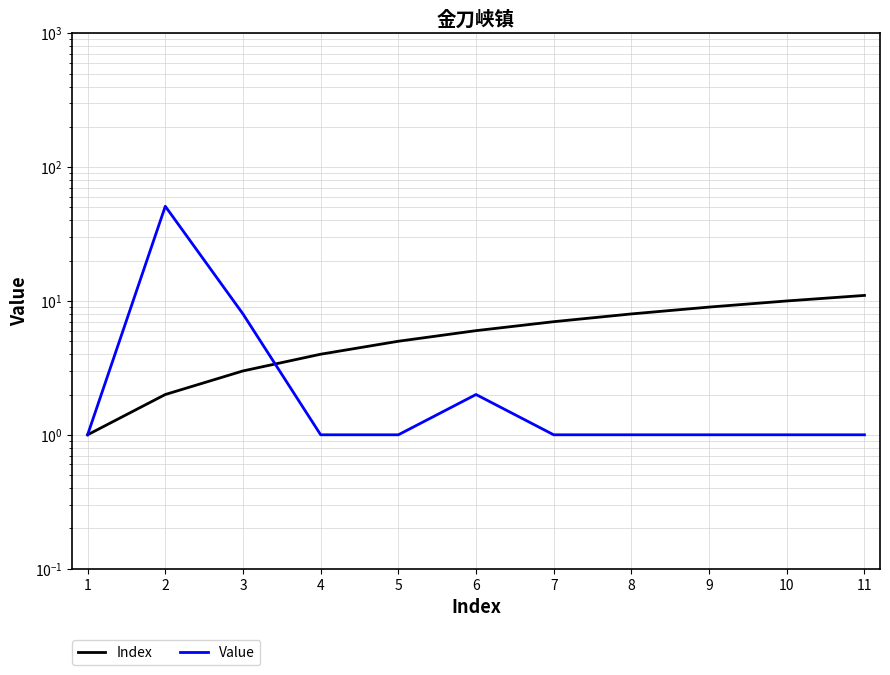

Which series has the widest spread of values?

Value